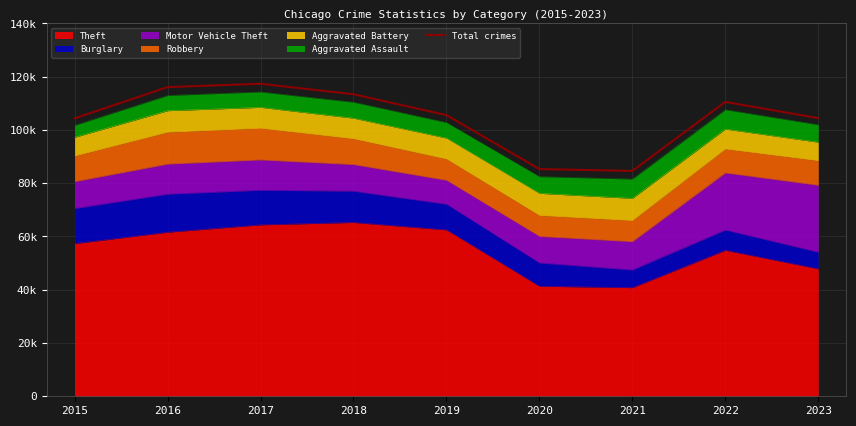

True or false: the data has more than 2 interior local peaks.

False